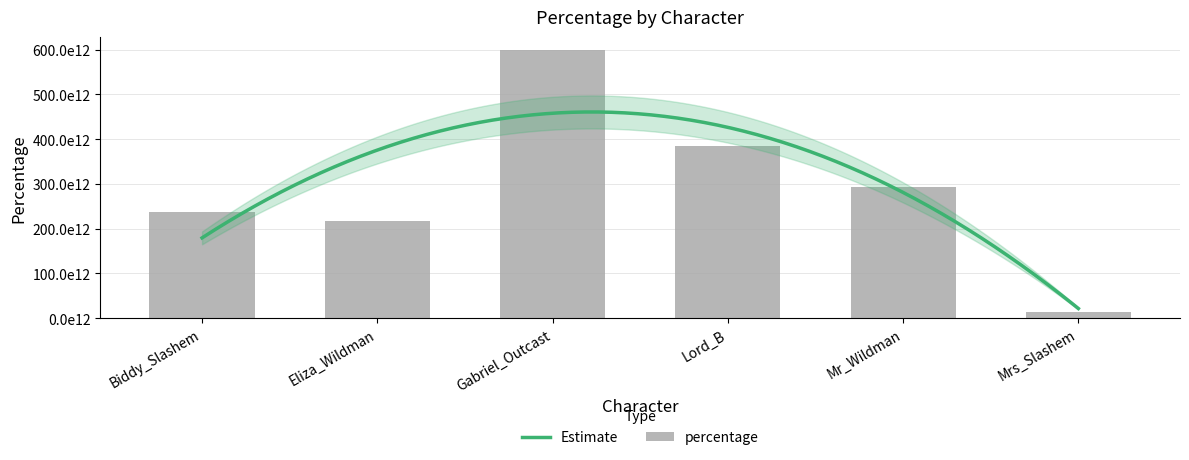

How many values are below 292262675013698?

3